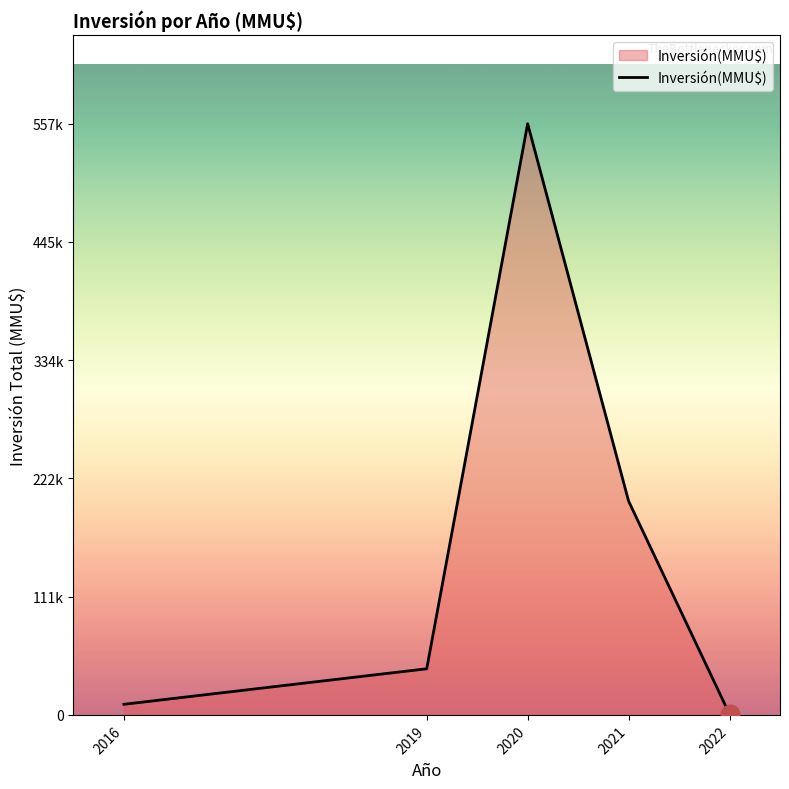

Does the chart have visible grid lines?

No